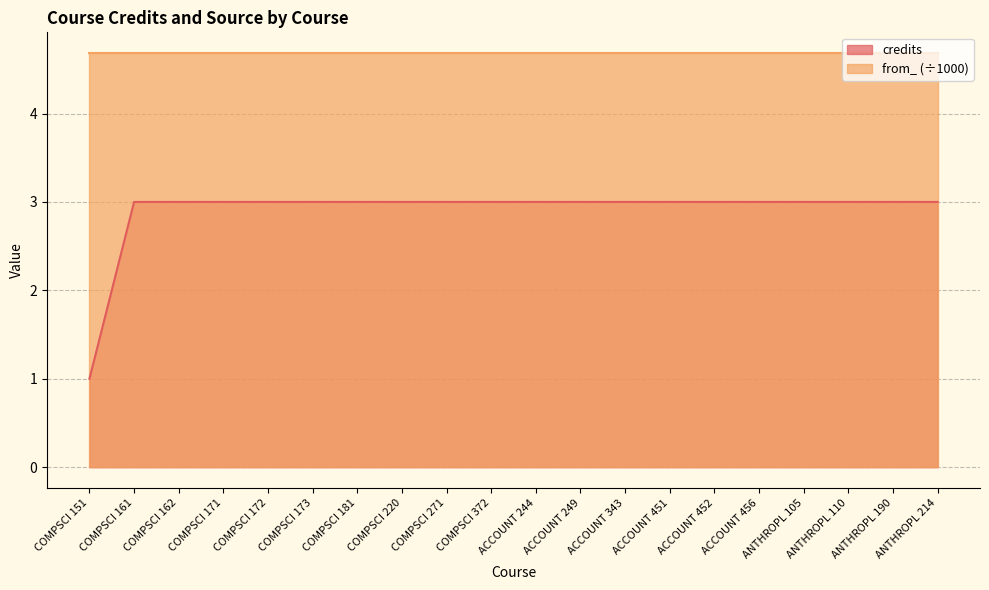

What is the greatest value displayed?

4.7